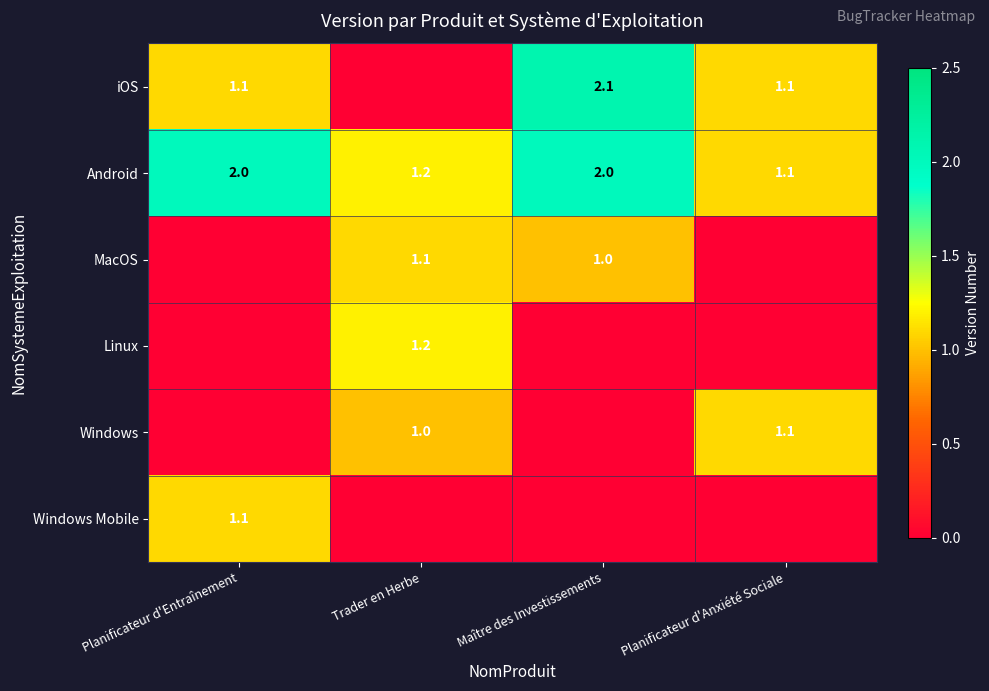

The value of Windows at Planificateur d'Anxiété Sociale is 1.1. True or false?

True